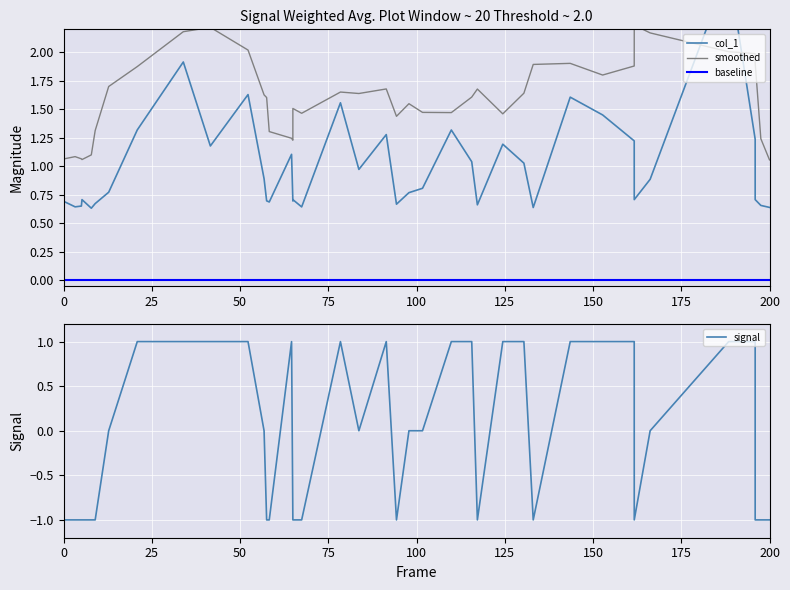

In signal, how many points are higher than both neighbors (excluding endpoints)?

3